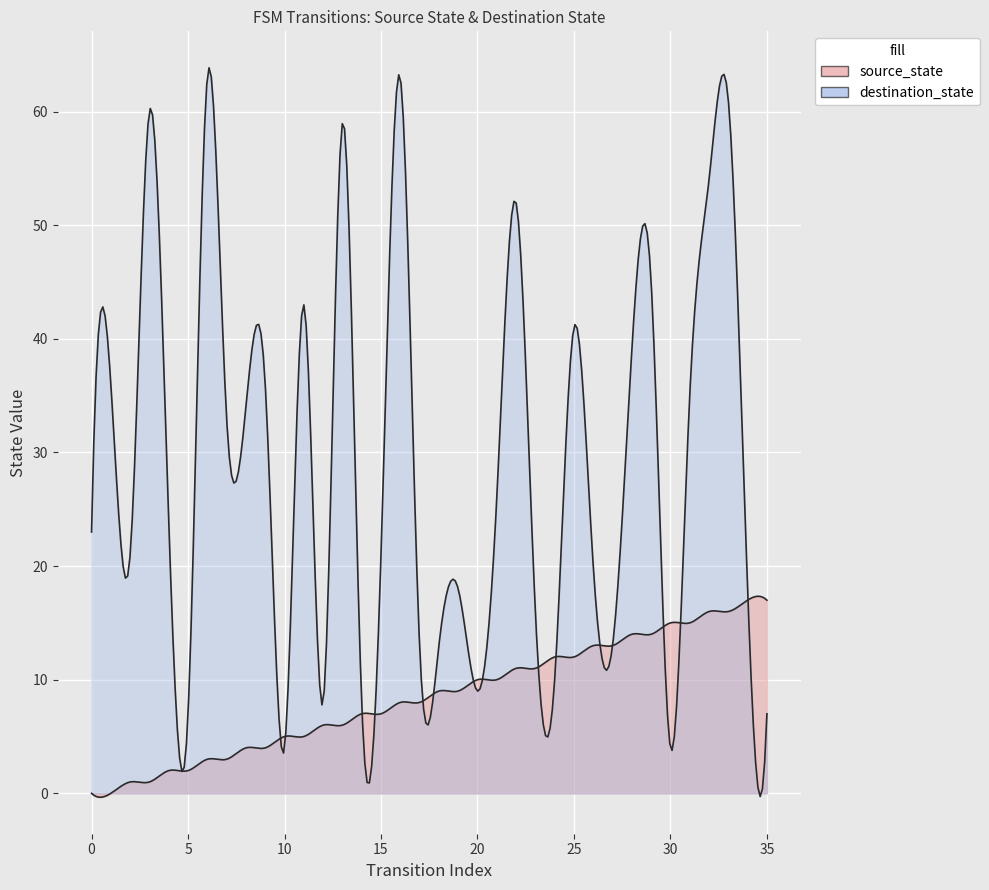

Which series has the largest range (max minus min)?

destination_state